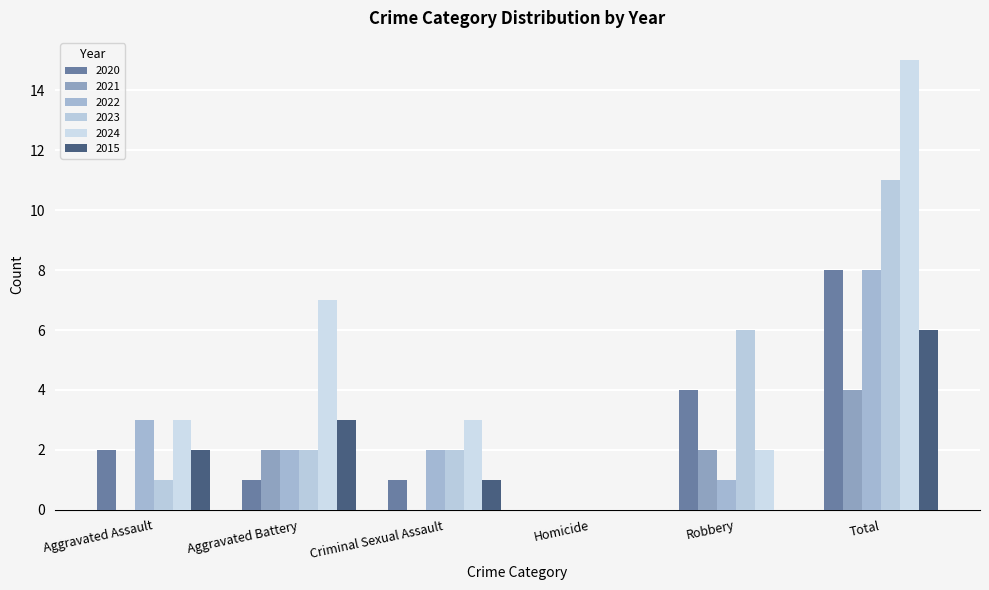

How many series are shown in this chart?

6